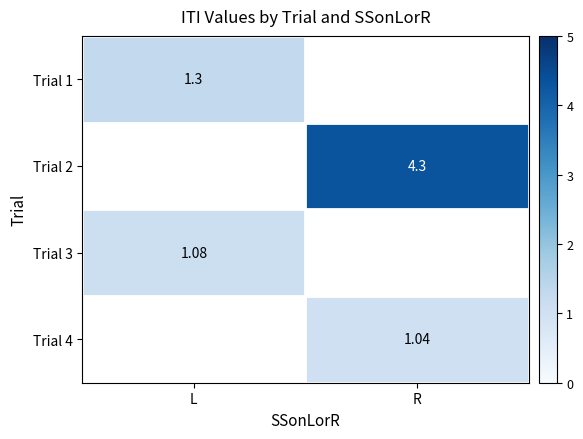

Count the number of data series in this chart.

4